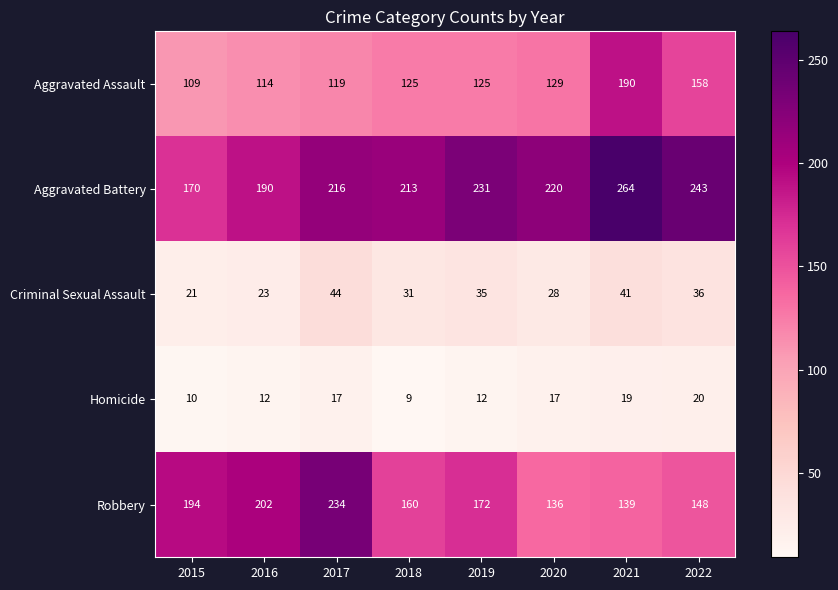

Read the Robbery value at 2018, to the nearest 5.

160